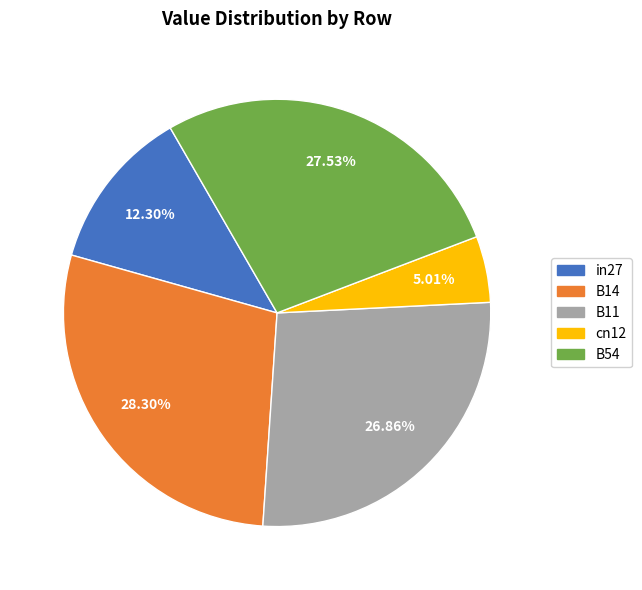

What is the smallest slice in the pie chart?

cn12